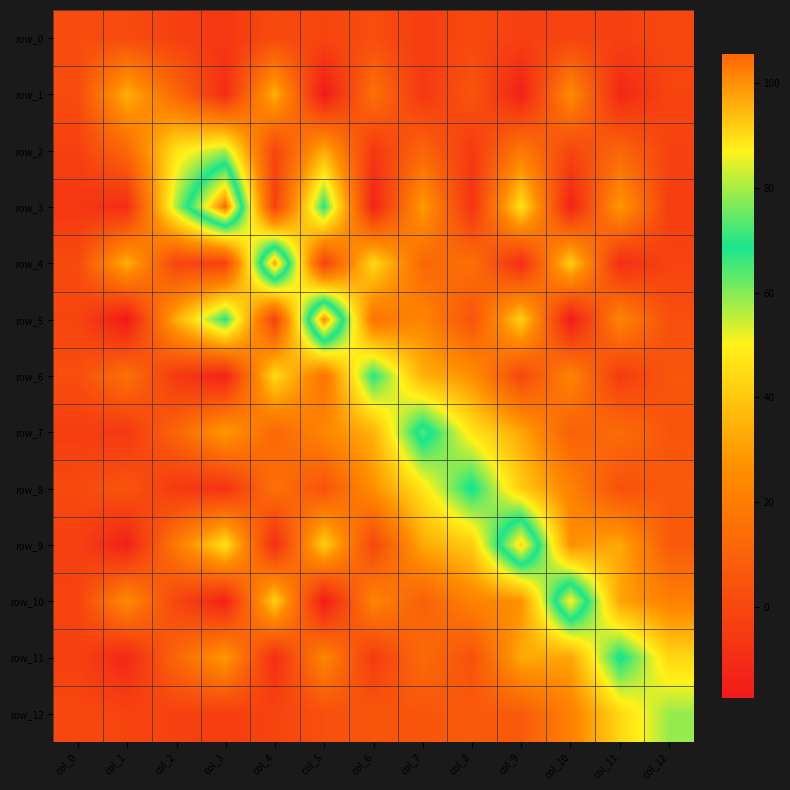

Is the value of row_1 at col_5 greater than the value of row_9 at col_7?

No